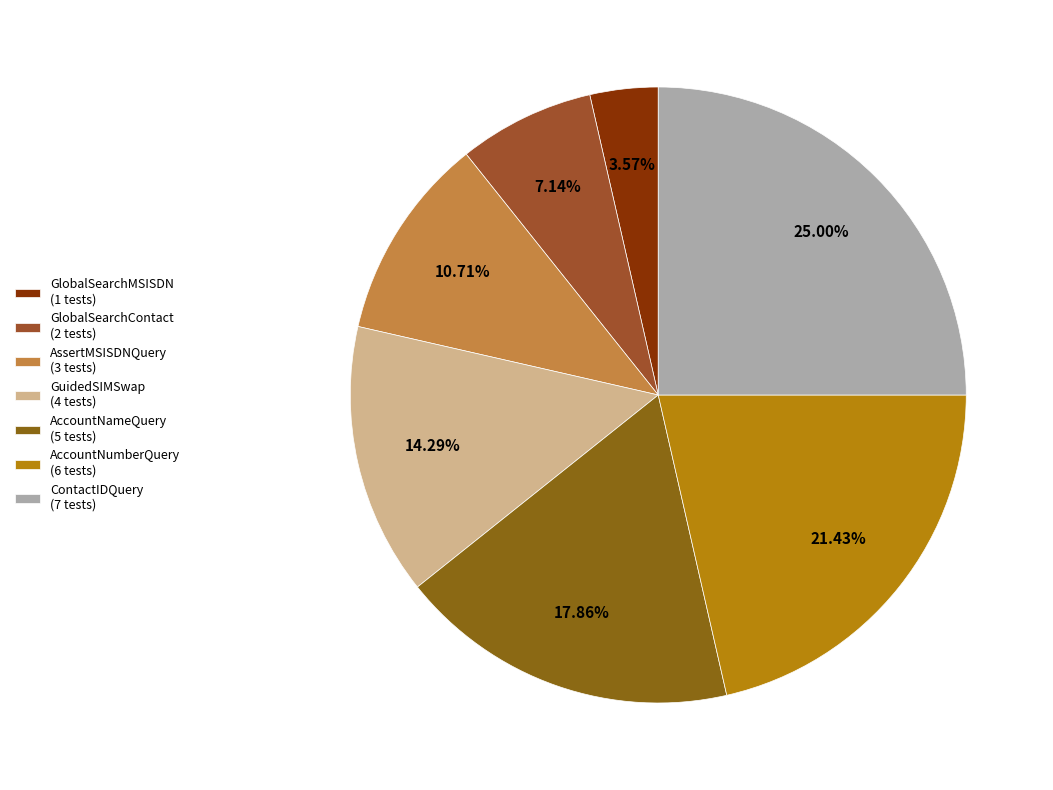

Combined, what portion of the pie is ContactIDQuery and GlobalSearchContact?

32.1%